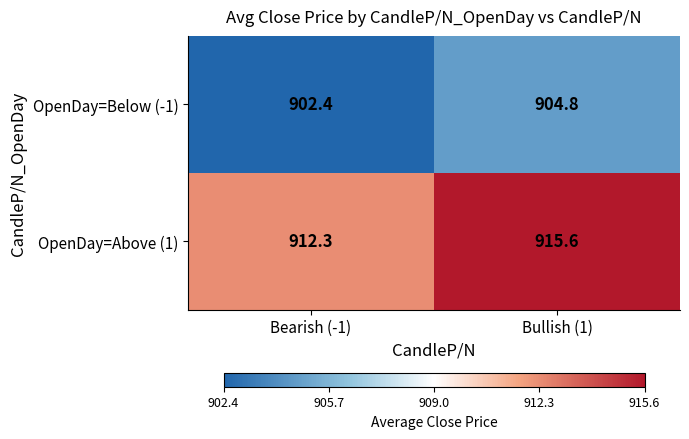

The OpenDay=Above (1) series shows 912.3 at Bearish (-1). True or false?

True